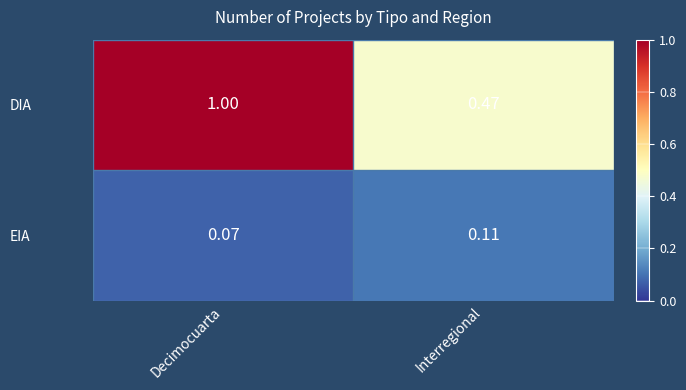

At which label is DIA closest to 0?

Interregional